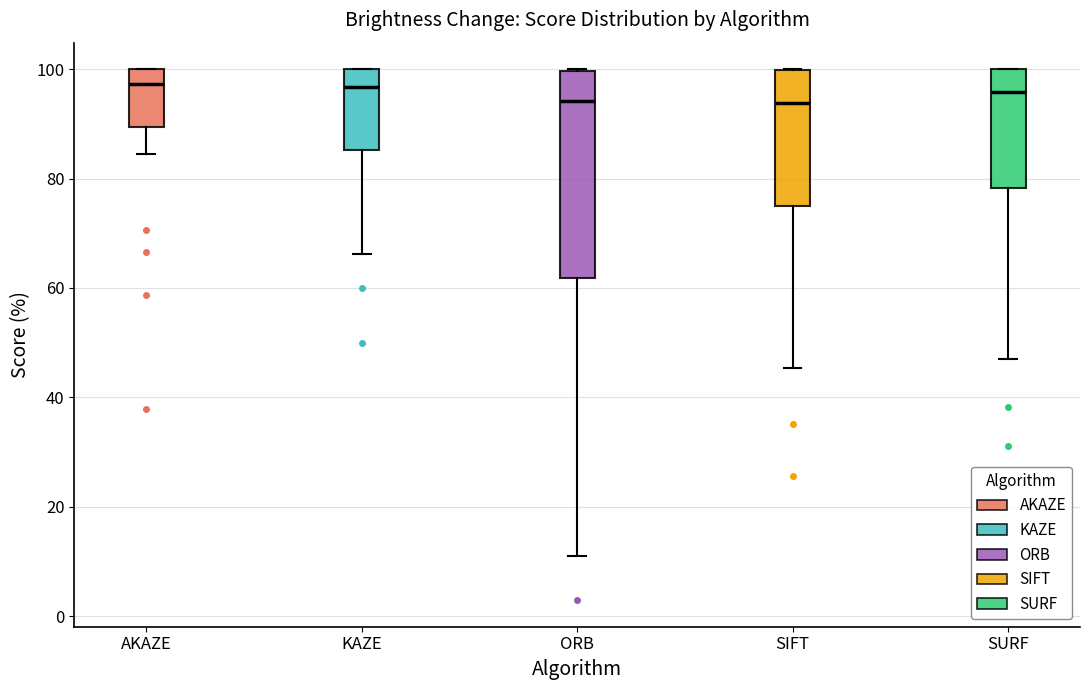

Comparing the boxes themselves (not the whiskers), which one is the tallest?

ORB